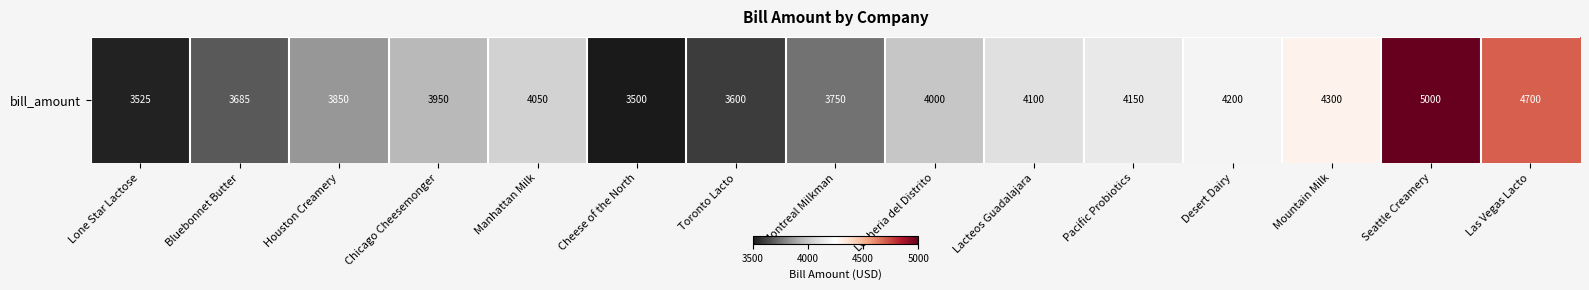

Which category has the lowest value across all series?

Cheese of the North